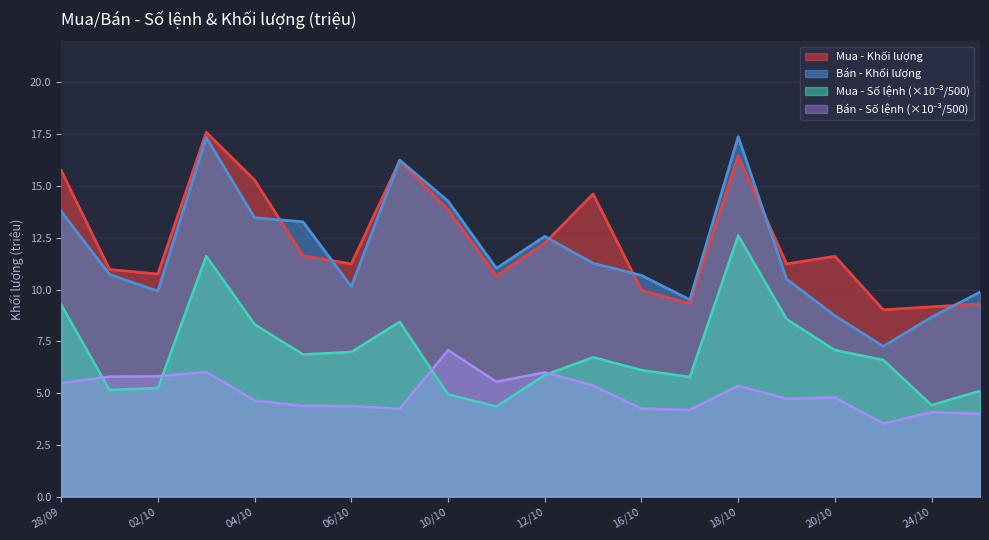

The value of Bán - Số lệnh at 06/10 is 4.4. True or false?

True